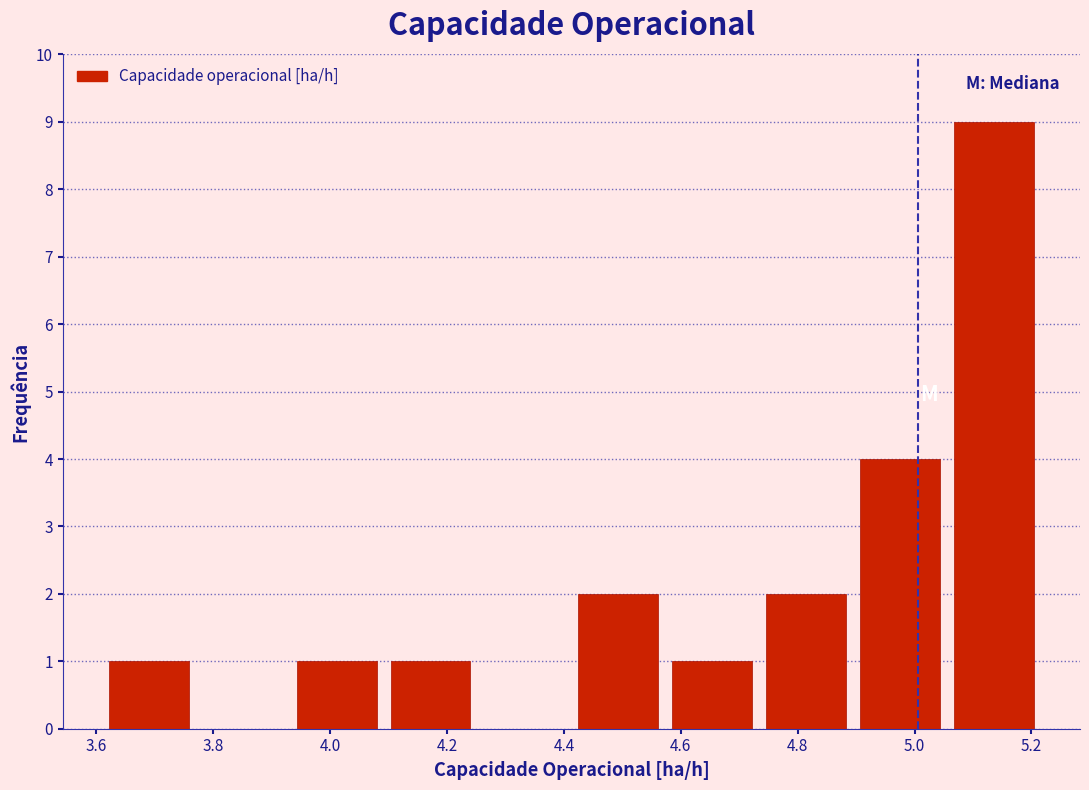

Reading left to right, list every bar in this chart as the range it spans on the x-axis followed by its height. Neither the bar edges nor the heights are printed on the chart, so give them approximately, as read against the axes.

3.60 to 3.78: 1
3.78 to 3.94: 0
3.94 to 4.10: 1
4.10 to 4.26: 1
4.26 to 4.42: 0
4.42 to 4.58: 2
4.58 to 4.74: 1
4.74 to 4.90: 2
4.90 to 5.06: 4
5.06 to 5.22: 9